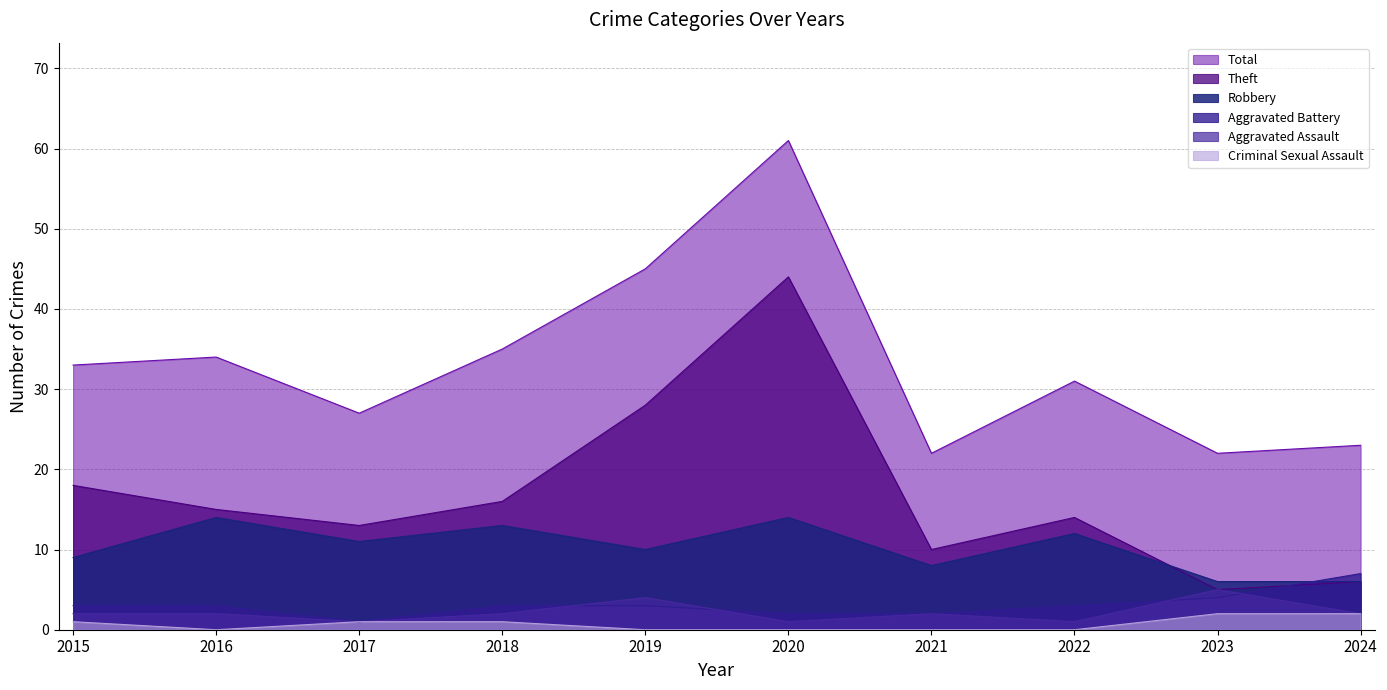

Reading left to right, transcribe all the data shown in this chart.

Aggravated Assault: 2	2	1	2	4	1	2	1	5	2
Aggravated Battery: 3	3	1	3	3	2	2	3	4	7
Robbery: 9	14	11	13	10	14	8	12	6	6
Theft: 18	15	13	16	28	44	10	14	5	6
Criminal Sexual Assault: 1	0	1	1	0	0	0	0	2	2
Total: 33	34	27	35	45	61	22	31	22	23